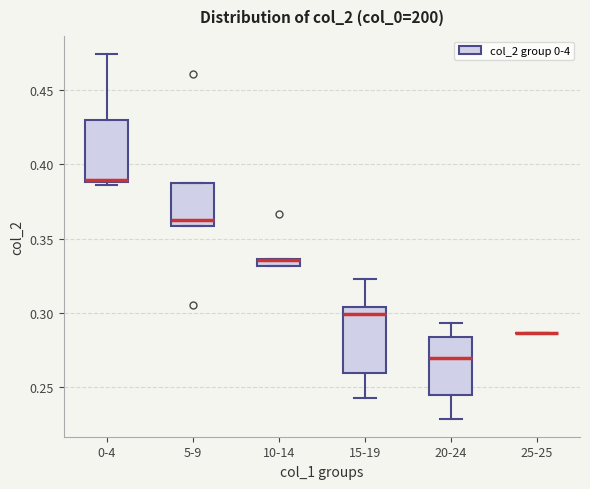

Where is the upper edge of the box for 10-14 on the y-axis? The values are not printed on the chart, so give them approximately, as read against the axis.

0.335